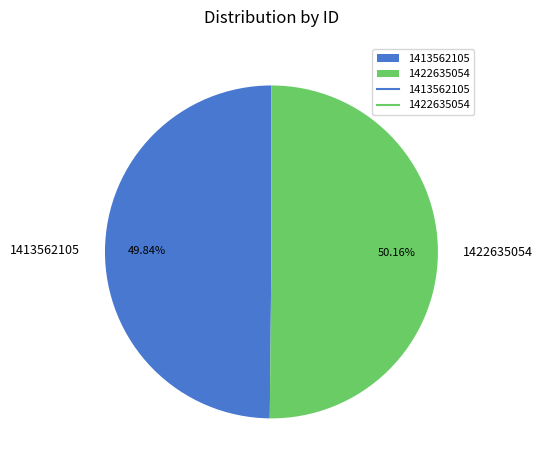

Is it true that 1413562105 is 59% of the pie?

False